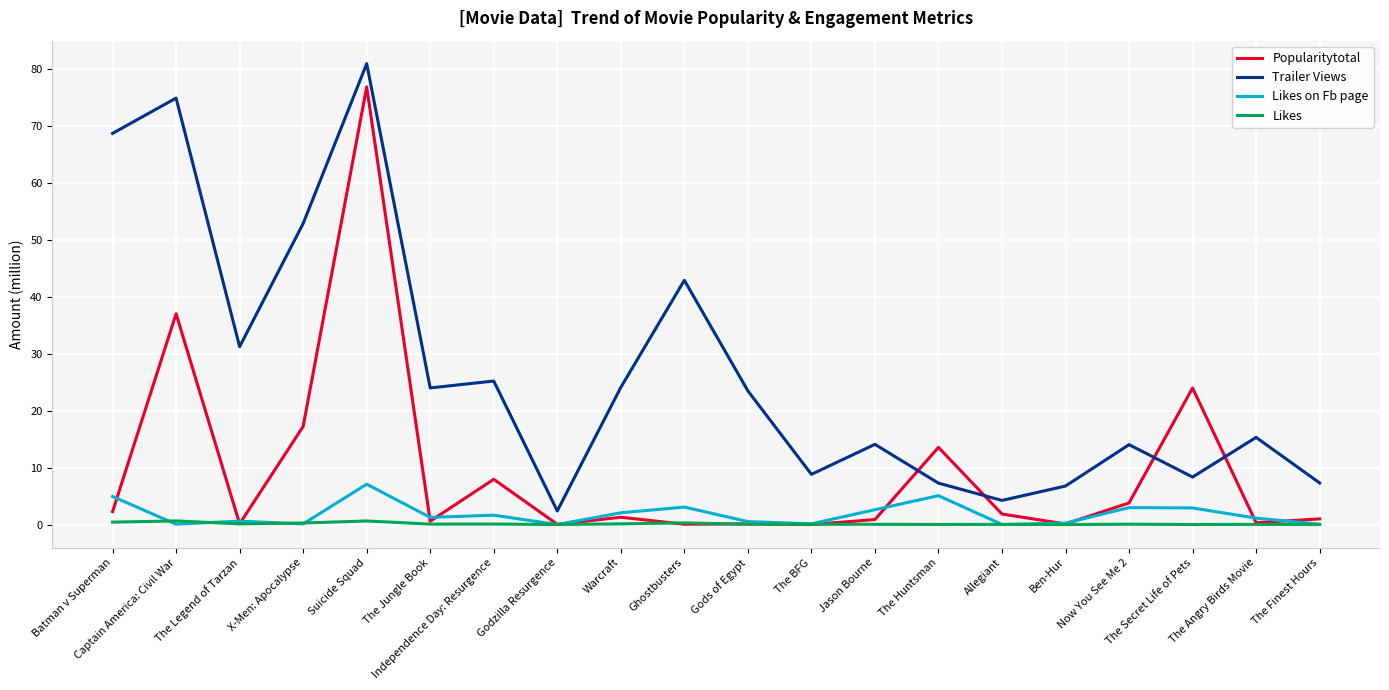

In Popularitytotal, how many points are higher than both neighbors (excluding endpoints)?

7